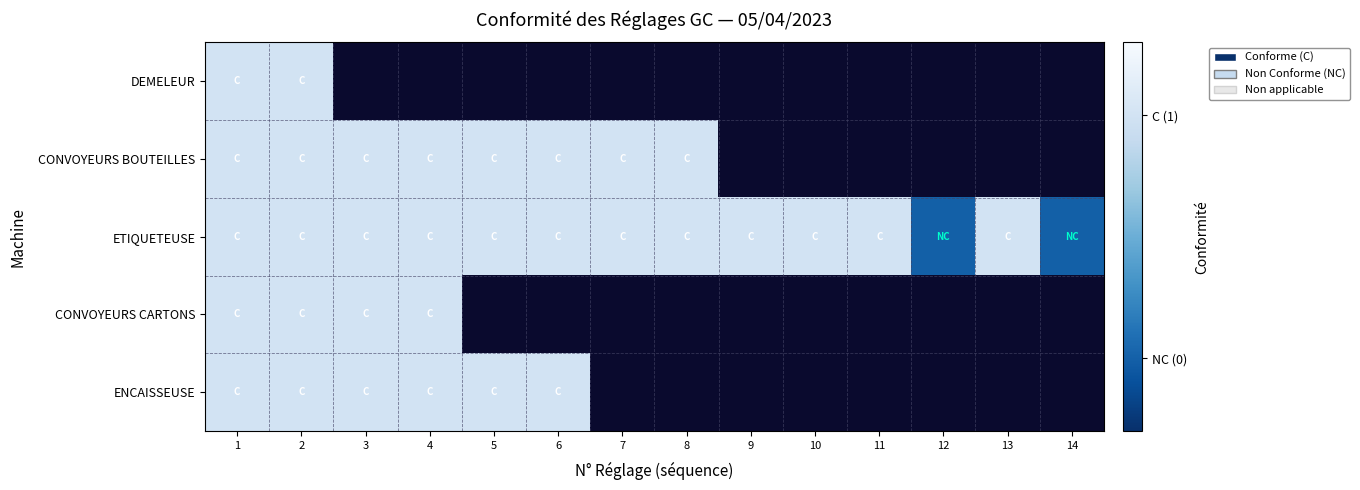

Read the ETIQUETEUSE value at 10.

1.0